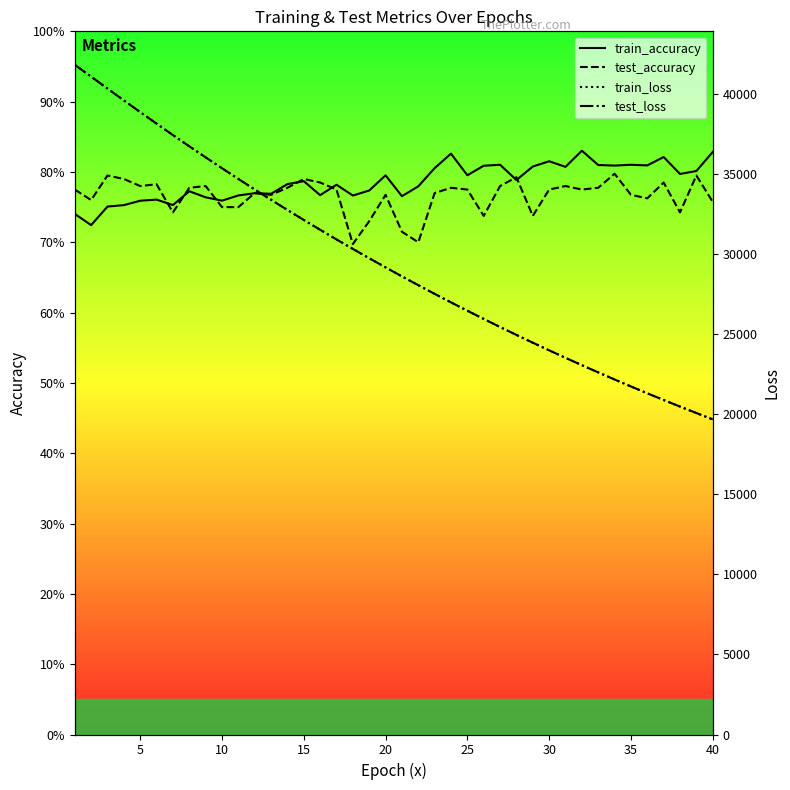

True or false: test_loss and test_accuracy intersect in this chart.

False